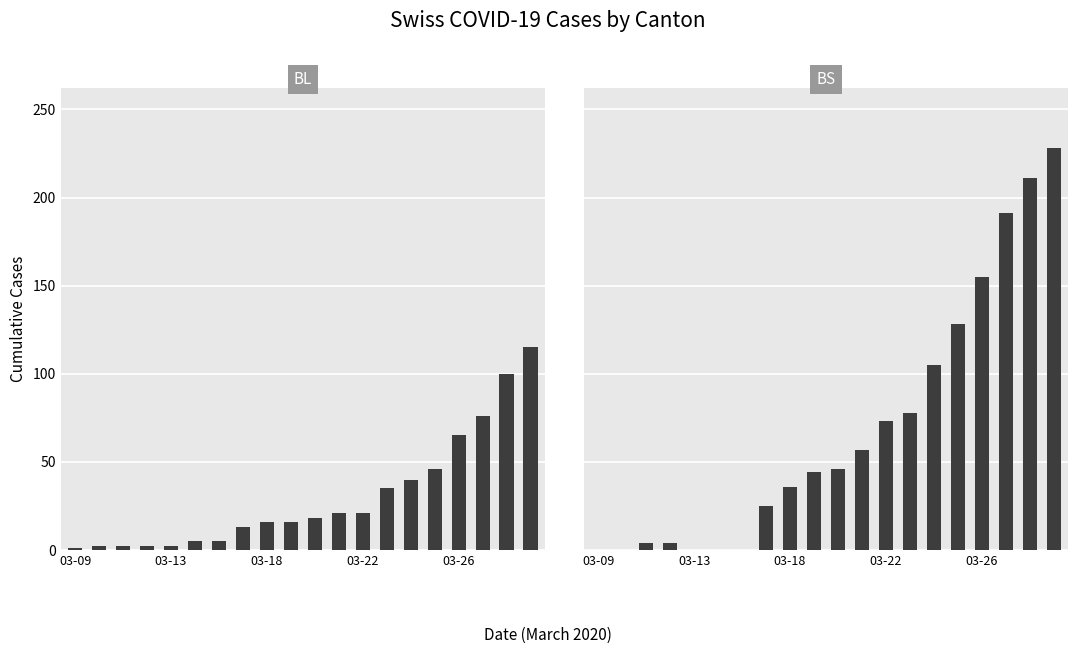

Between 13 and 03-13, which is larger?

13